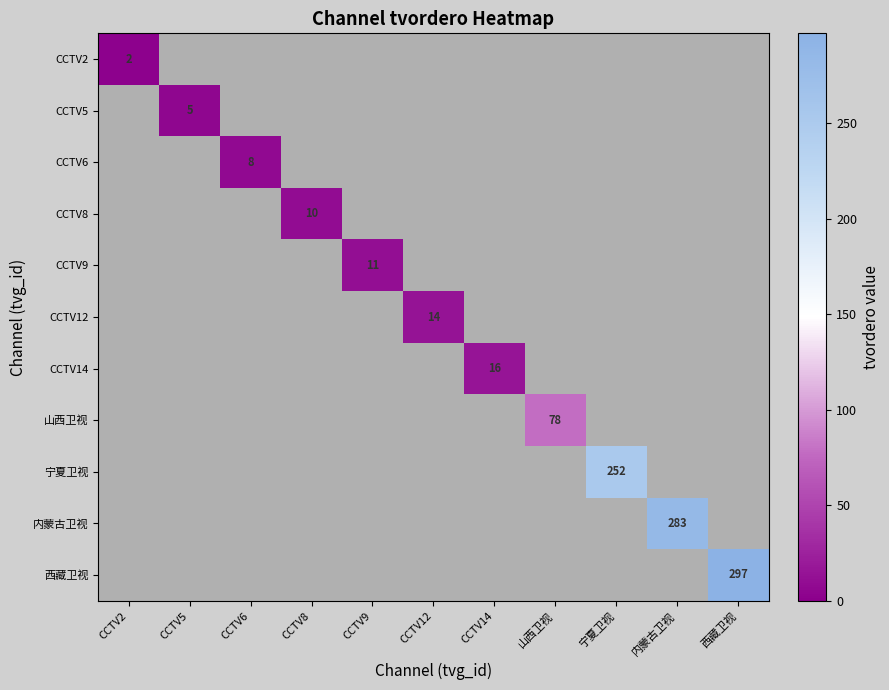

The CCTV5 series shows 5.0 at CCTV5. True or false?

True